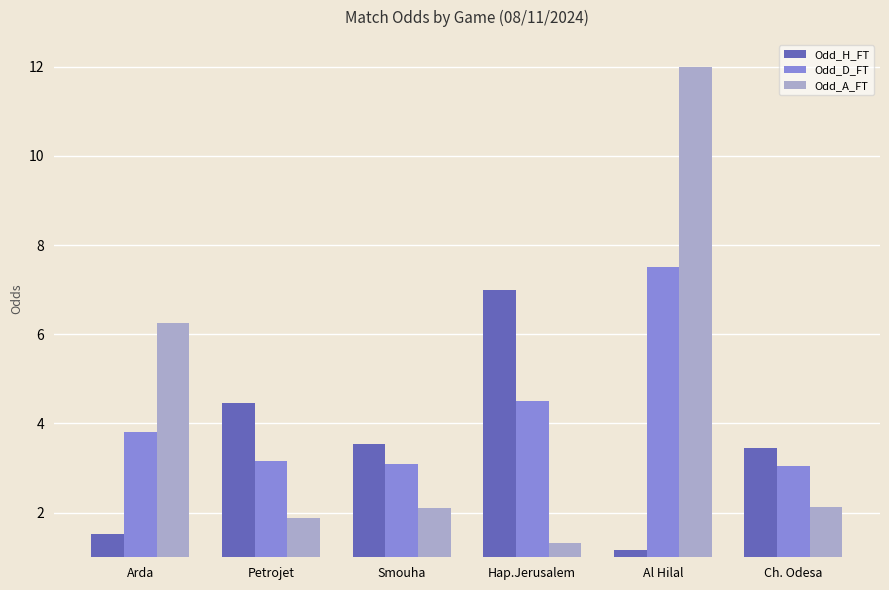

What are all the series names shown in the legend?

Odd_H_FT, Odd_D_FT, Odd_A_FT